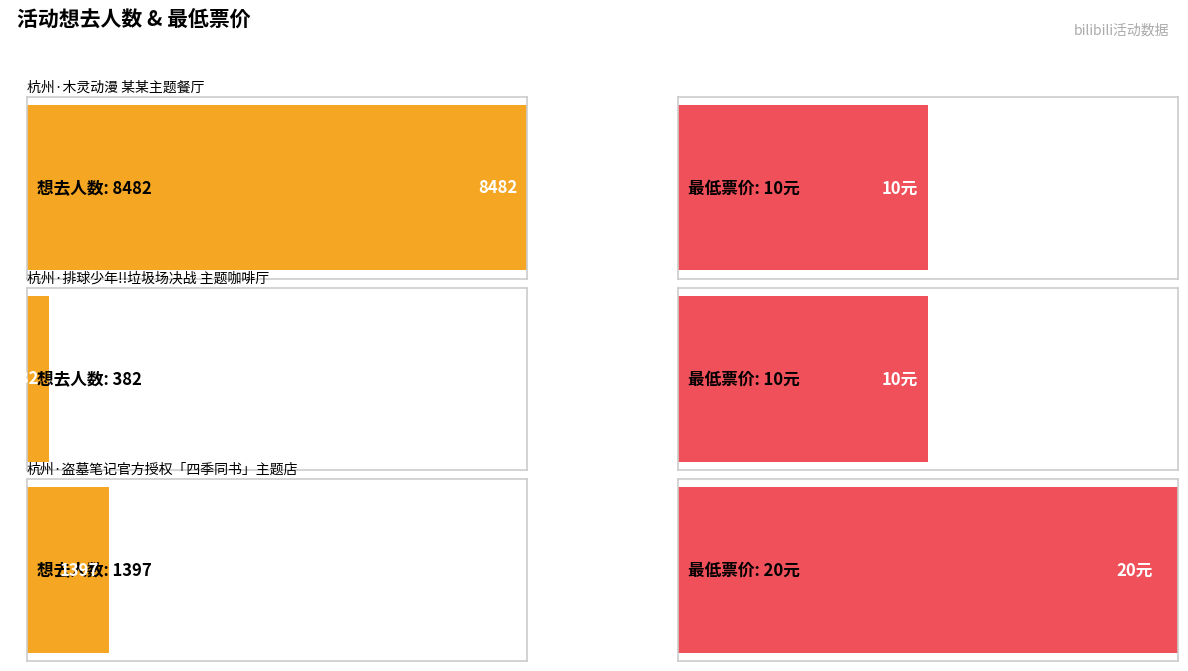

What is the greatest value displayed?

8482